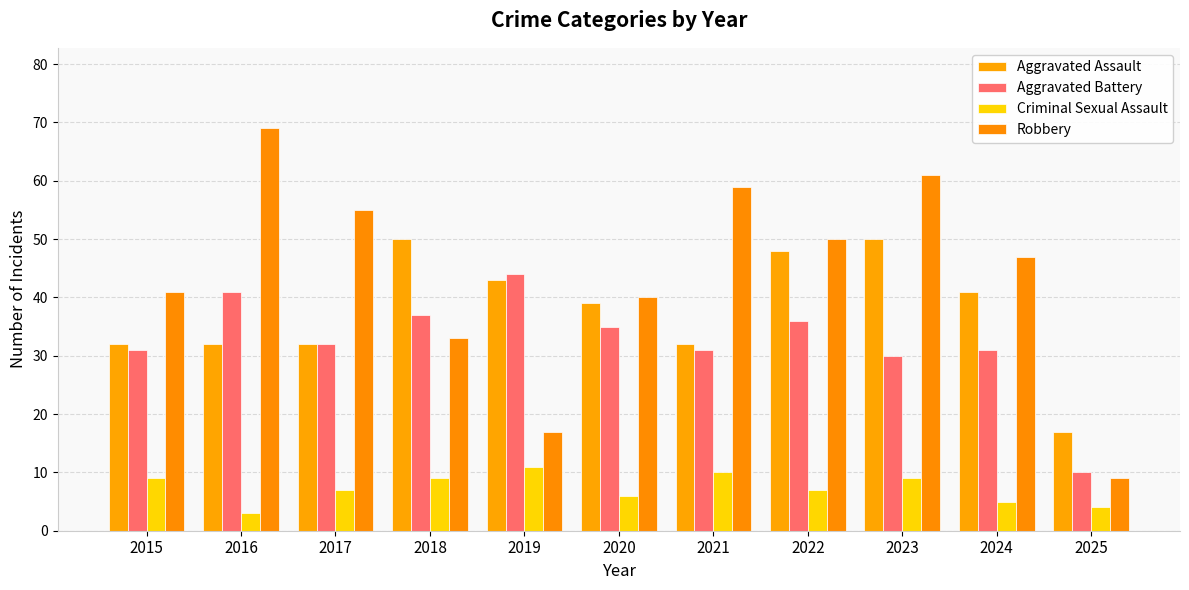

Does the chart contain stacked bars?

No